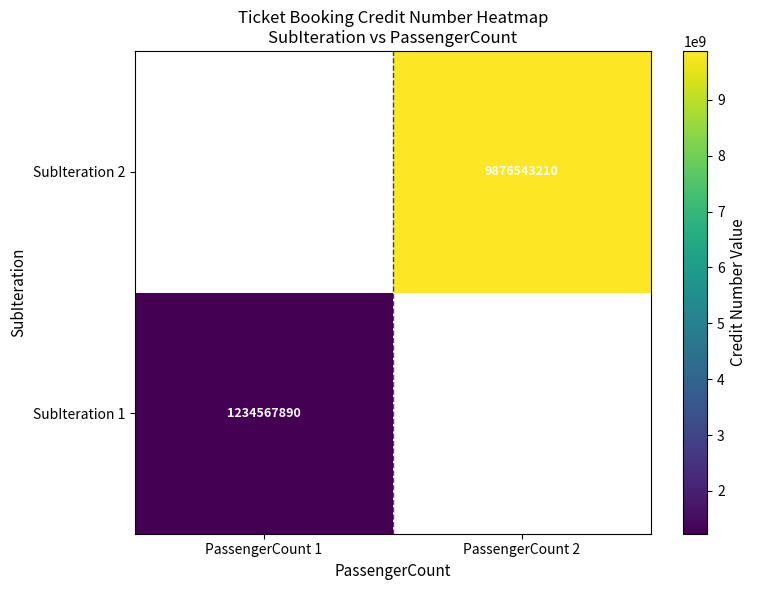

The SubIteration 1 series shows 1643982119 at PassengerCount 1. True or false?

False